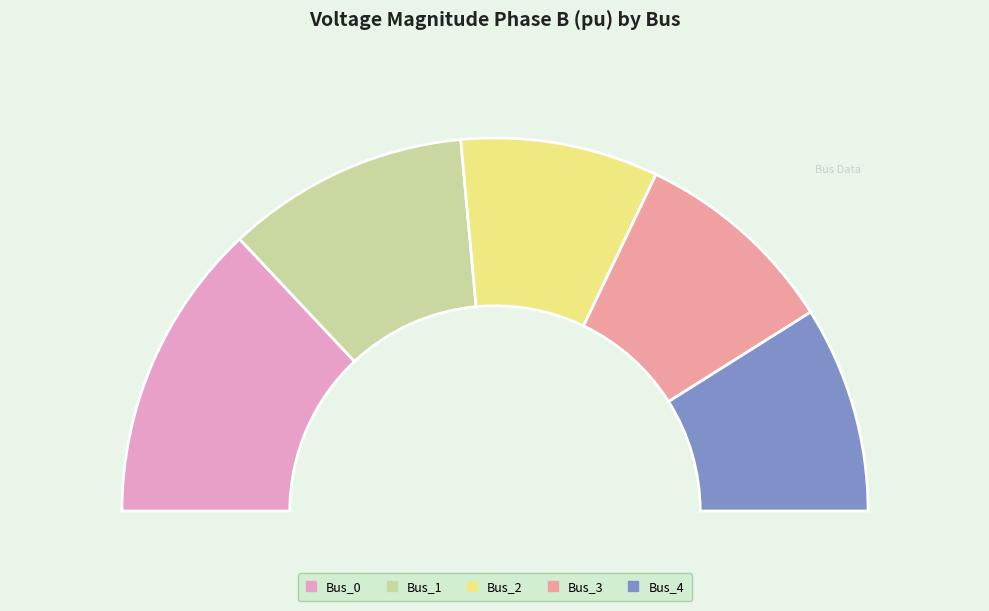

How many slices are in this pie chart?

5